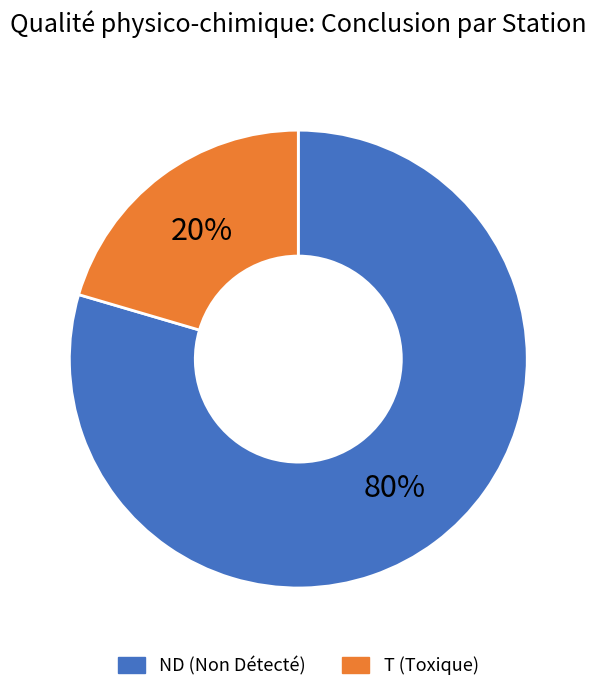

How many segments does this pie chart have?

2